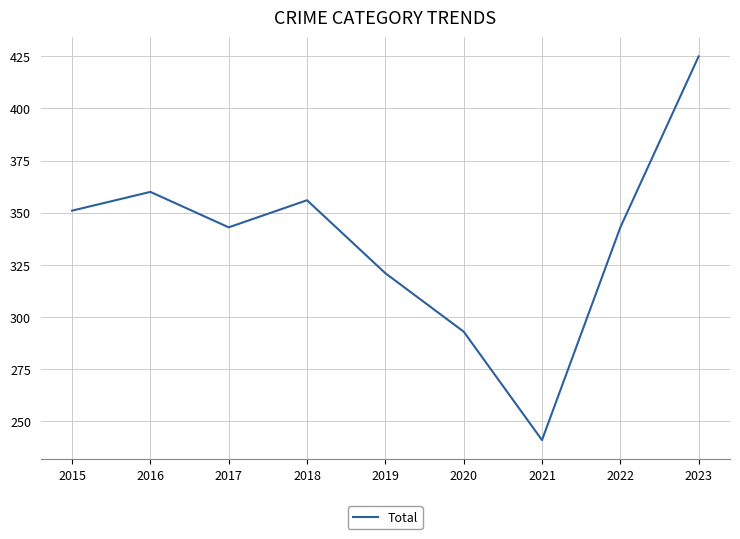

Read the value at 2016.

360